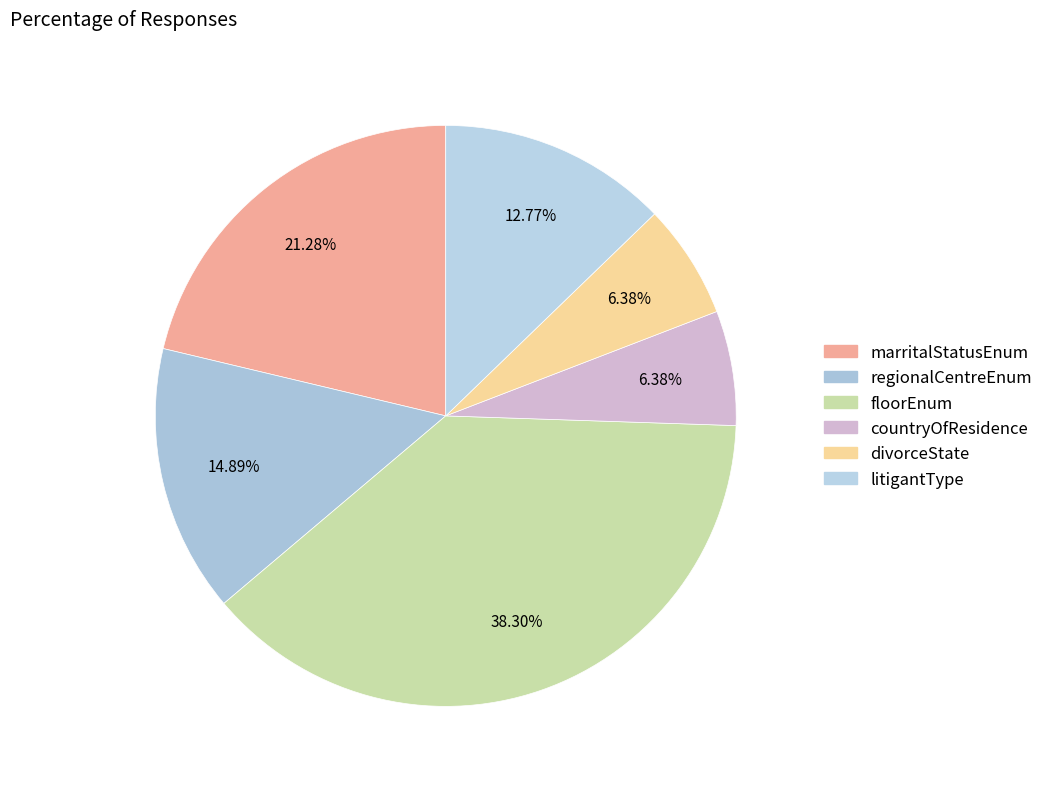

To the nearest percent, what is the average slice percentage?

17%